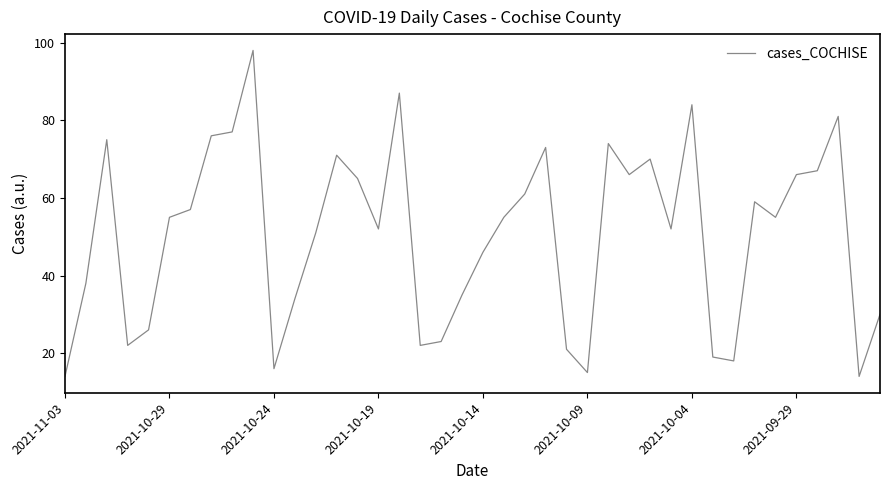

What is the greatest value displayed?

98